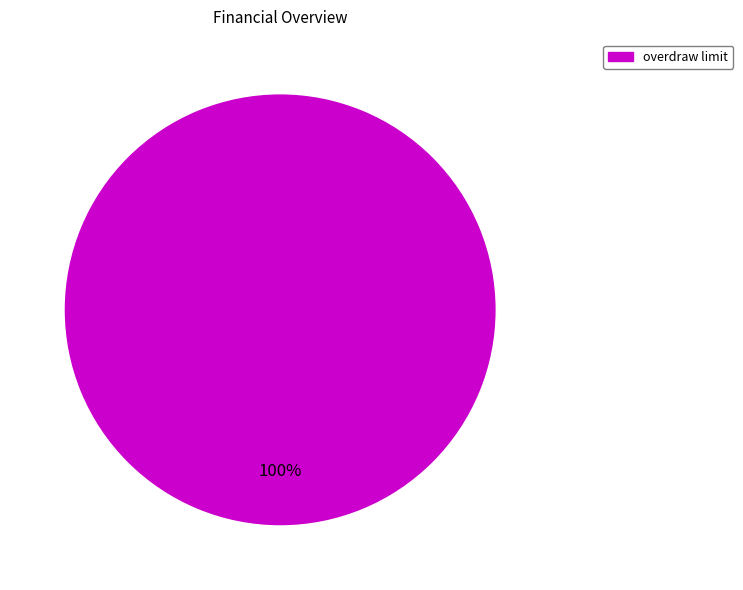

Is there a majority slice in this chart?

Yes